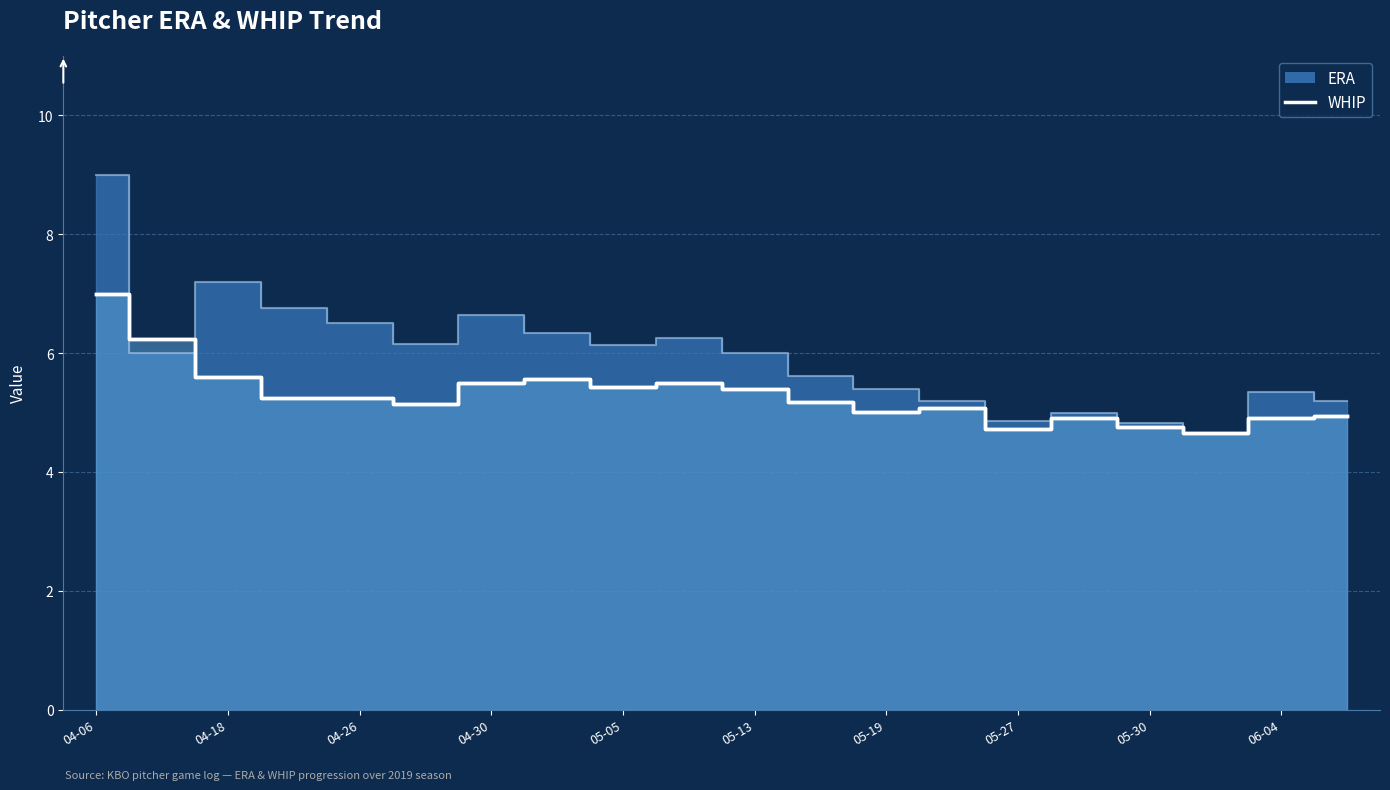

Which has a higher value, 05-04 or 04-29?

05-04